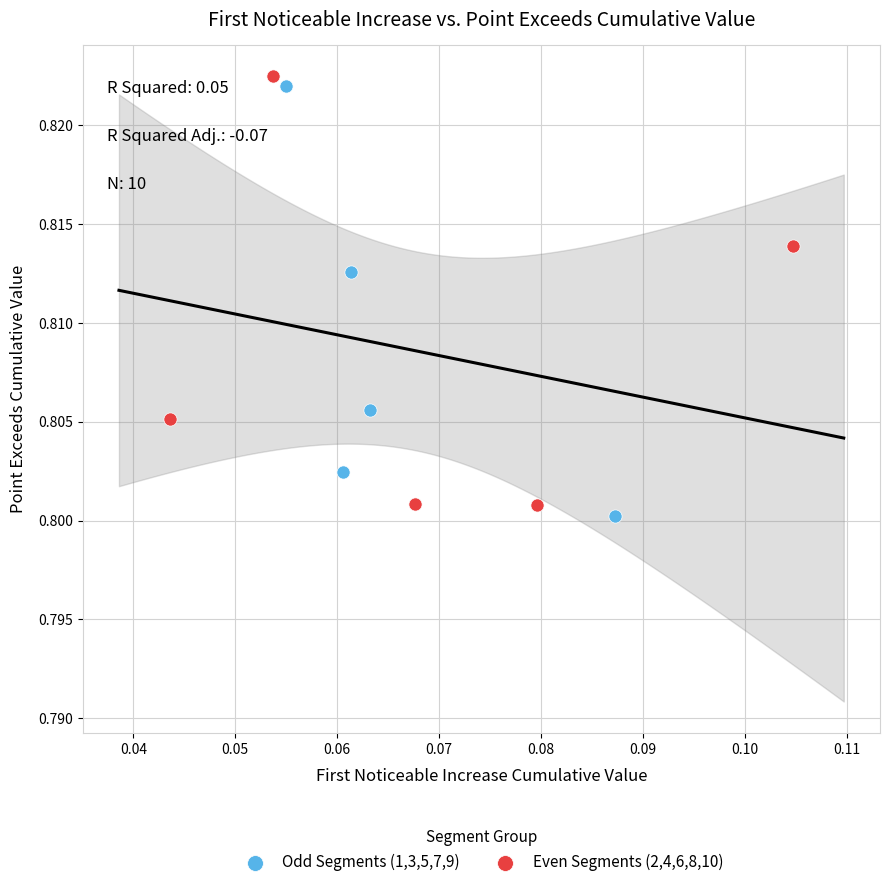

Which series reaches the minimum Y coordinate?

Odd Segments (1,3,5,7,9)